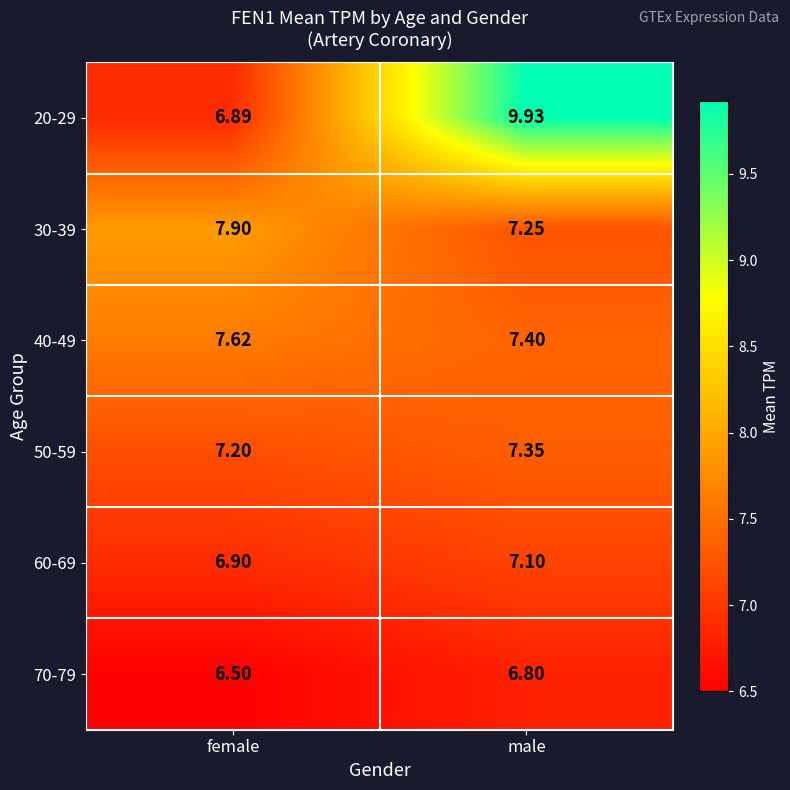

At which label does 70-79 reach its minimum?

female